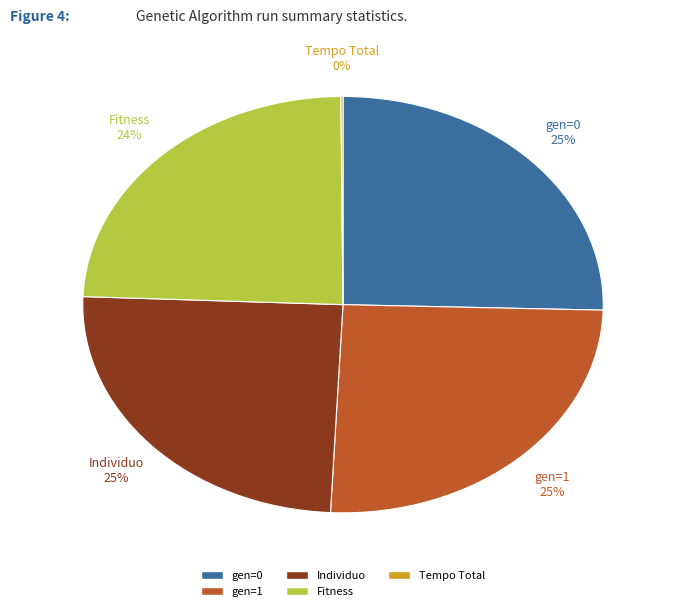

To the nearest percent, what is the difference between the largest and smallest slice percentages?

25%